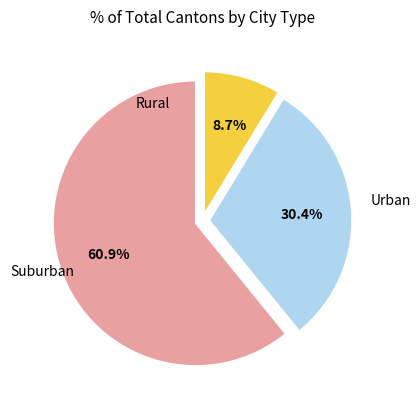

Is there any slice that represents more than half of the pie?

Yes